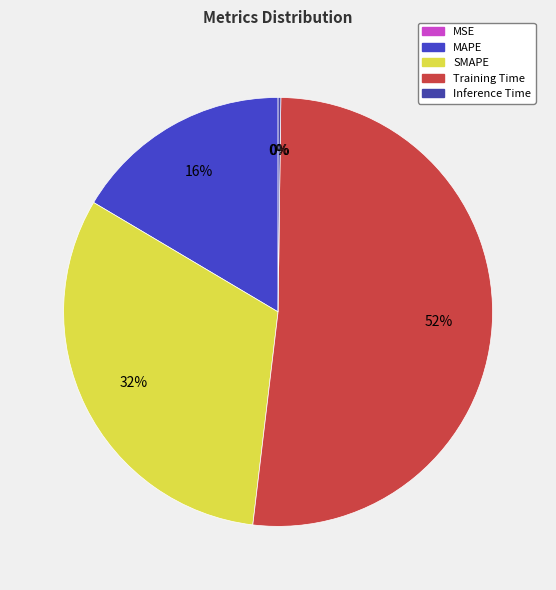

To the nearest percent, what is the difference between the MAPE and SMAPE slice percentages?

15%